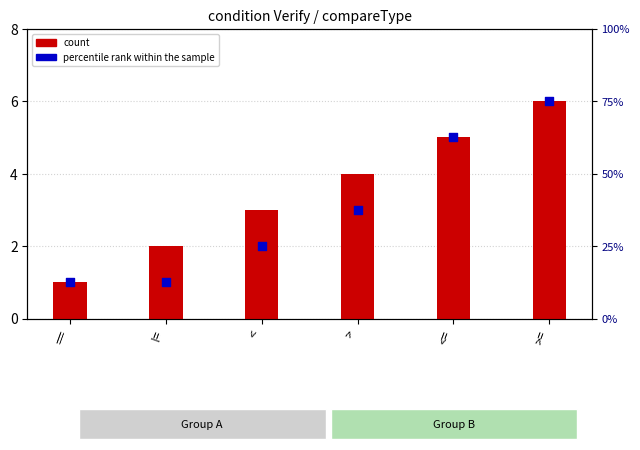

Which series has the largest total across all categories?

count